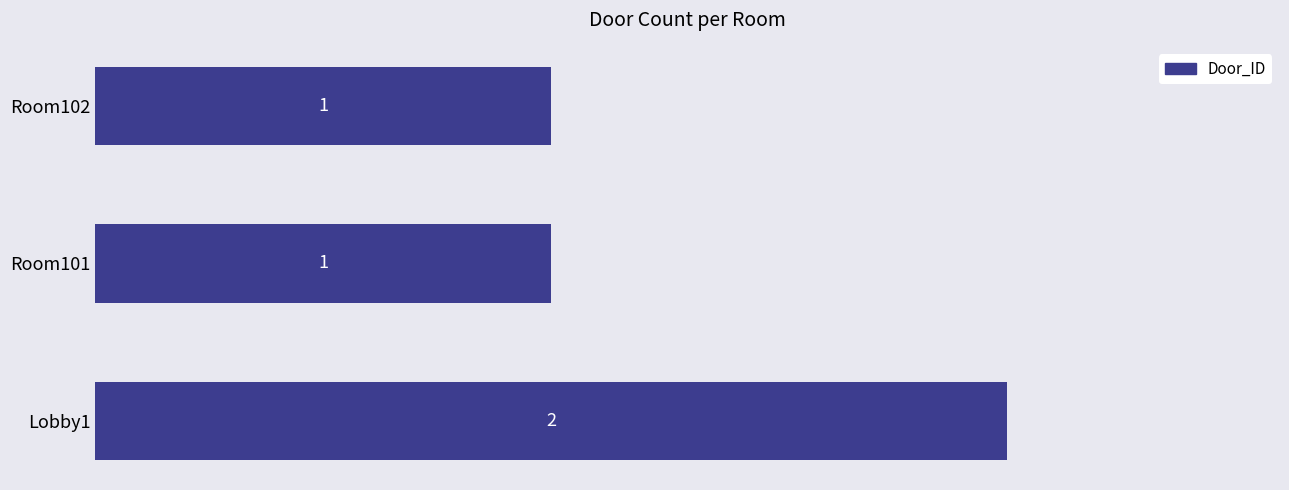

Is it true that the value at Room101 is 1?

True